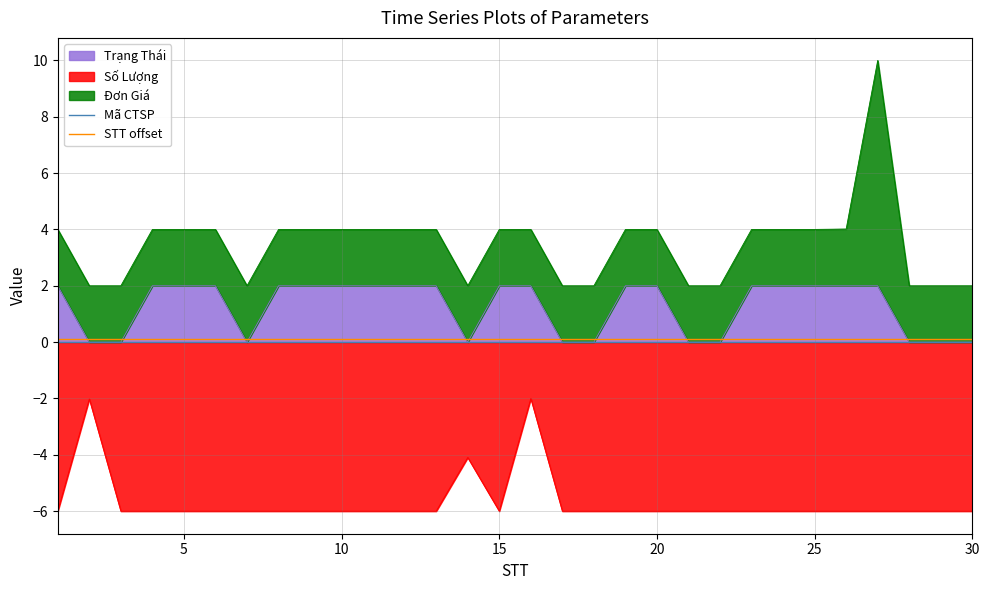

True or false: STT offset and Số Lượng intersect in this chart.

False